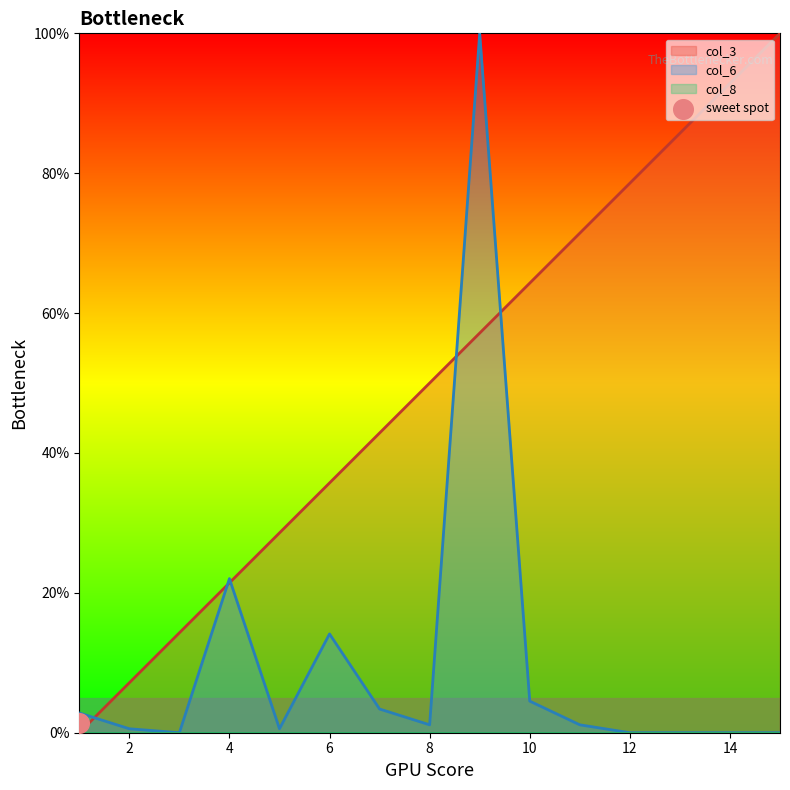

At how many categories does at least one series exceed 79?

4